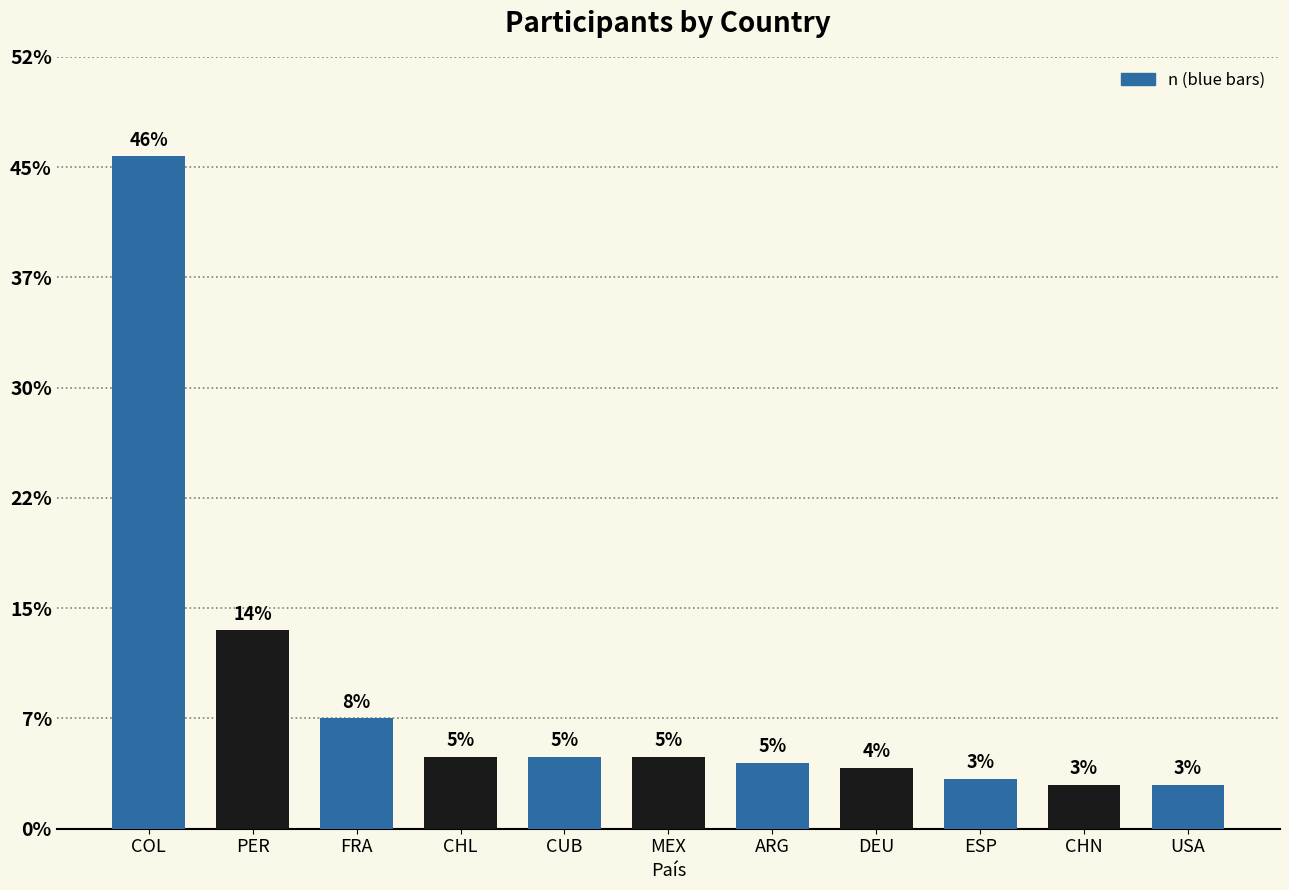

Are the bars grouped side by side (vs. stacked)?

No